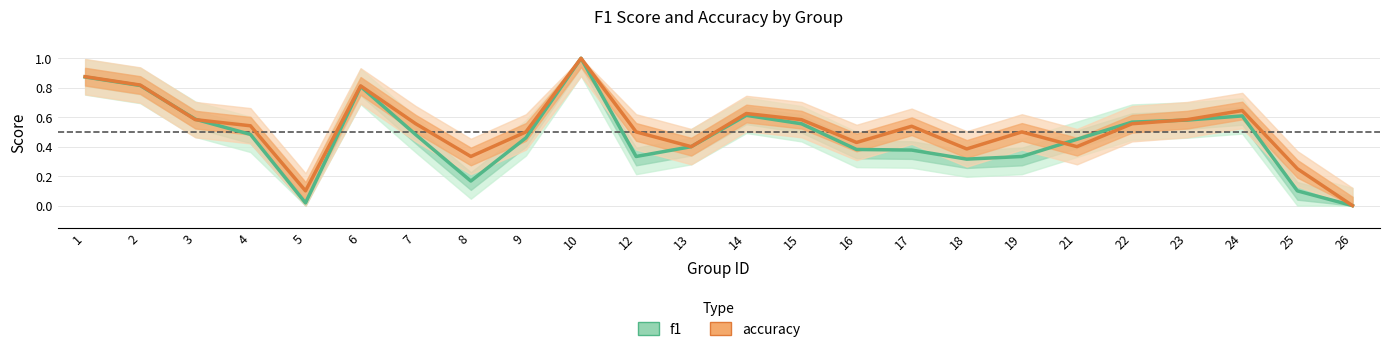

How many positive values does the f1 series have?

23